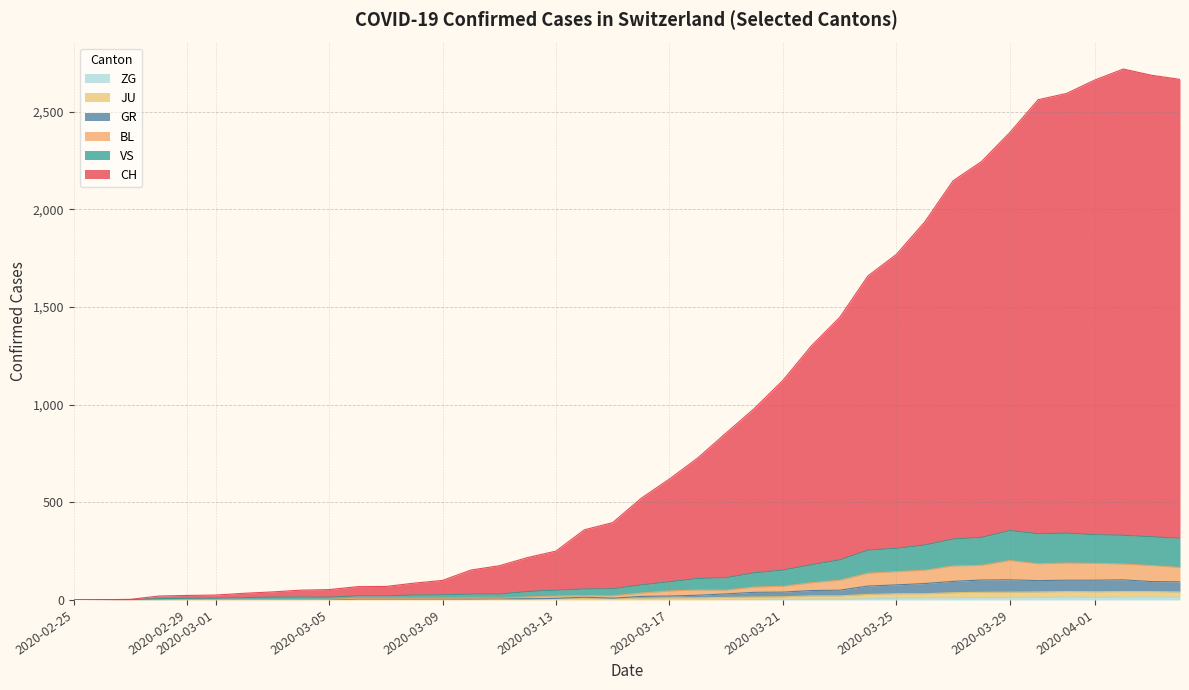

True or false: JU has a value of 42 at 2020-04-01.

True